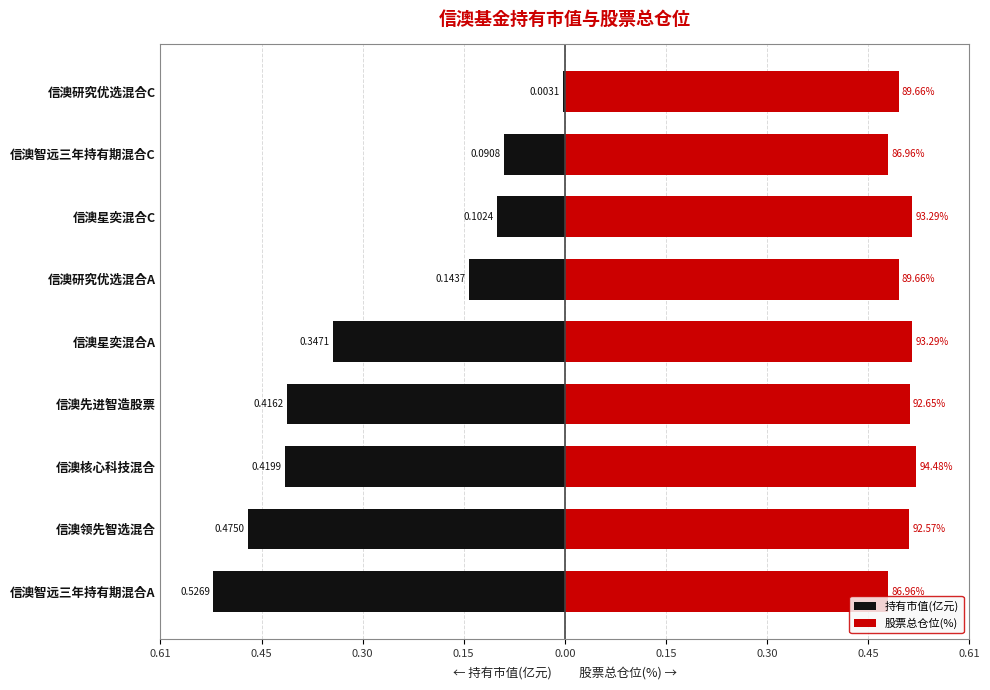

How many bars are there in total?

18